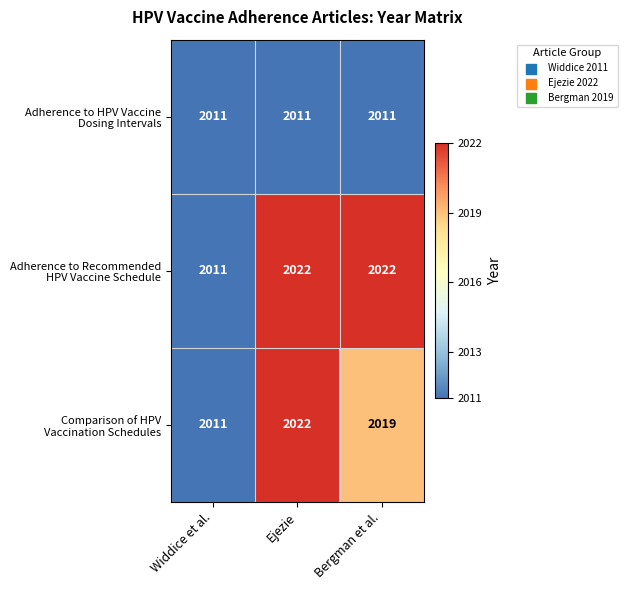

At which category is the sum across all series the highest?

Ejezie